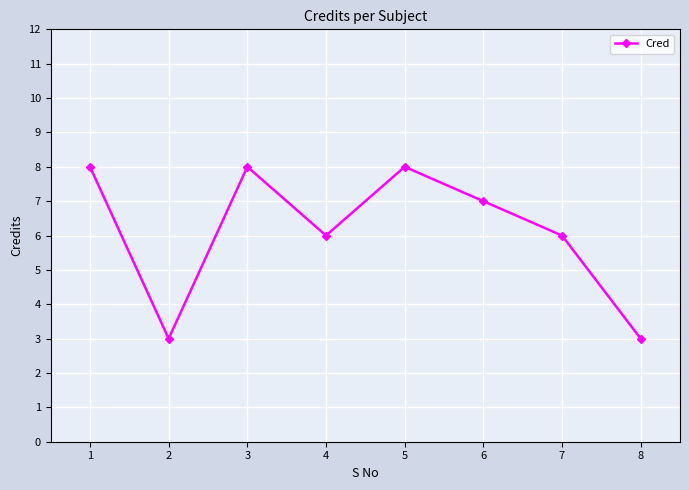

At which category does the data reach its first local peak?

3